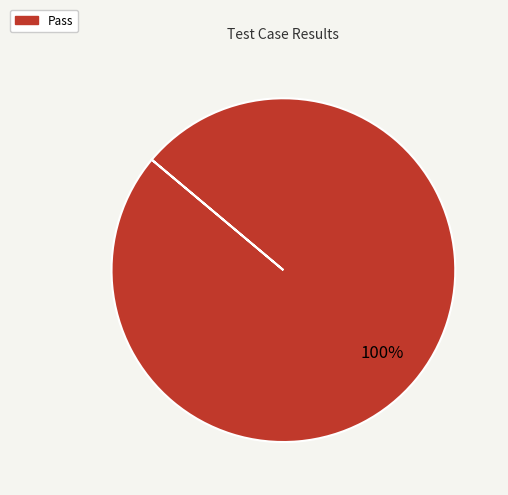

How many segments does this pie chart have?

1